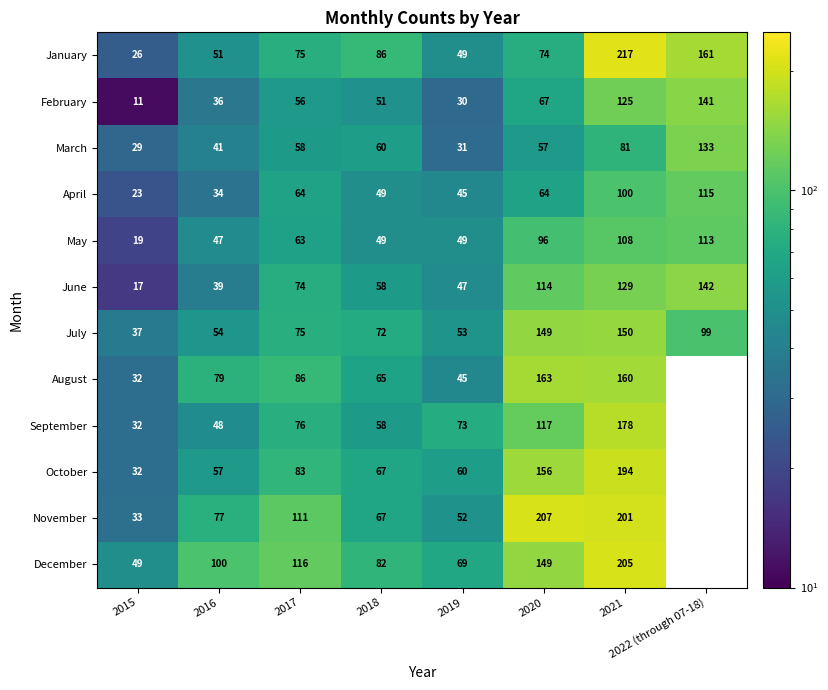

List the labels in order of February value, largest first.

2022 (through 07-18), 2021, 2020, 2017, 2018, 2016, 2019, 2015